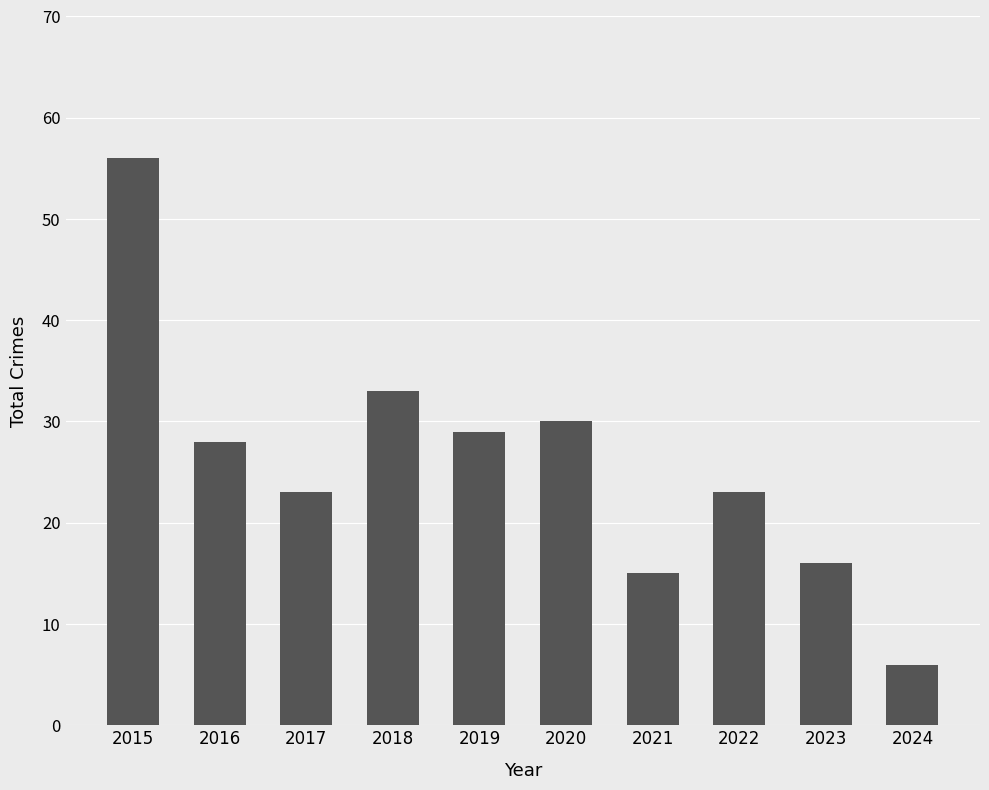

Approximately how many times larger is the value at 2020 compared to 2021?

2.0